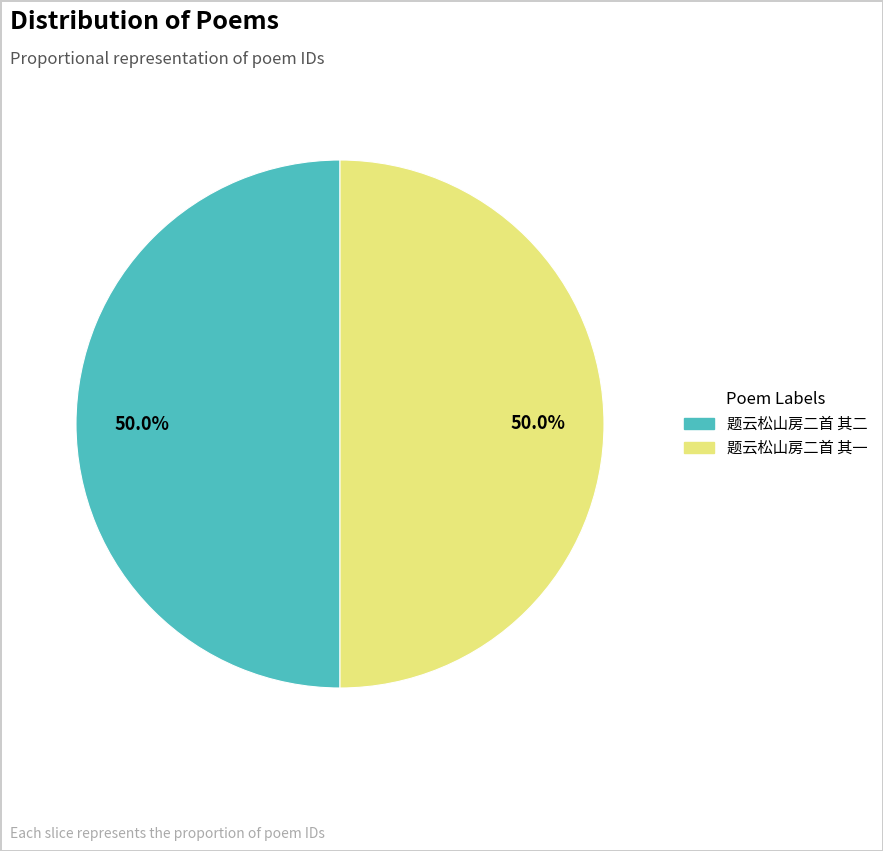

What percentage is the 题云松山房二首 其一 slice, to the nearest percent?

50%